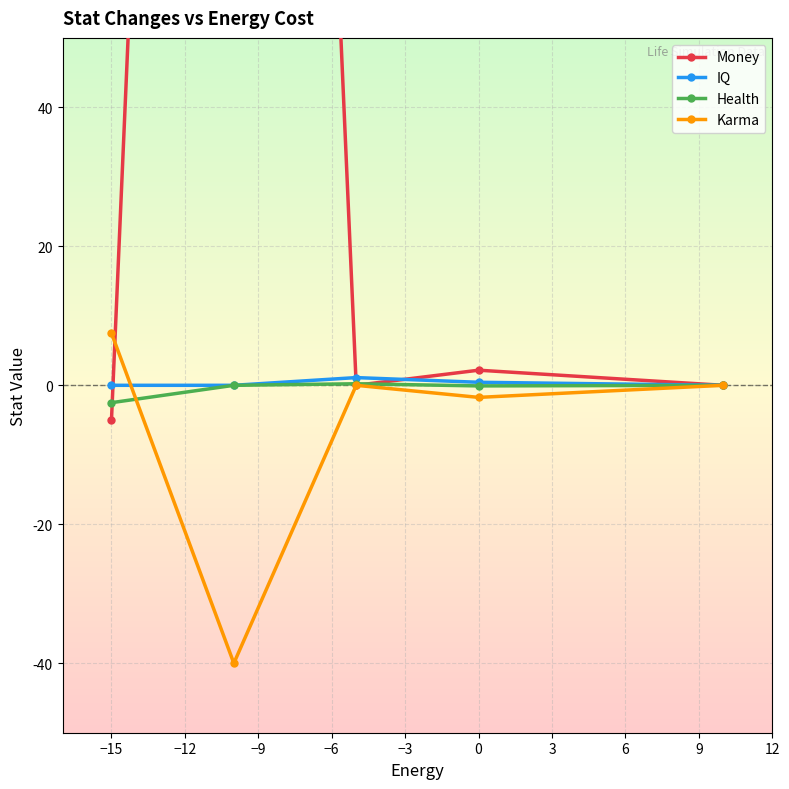

What is the lowest value of the Health series?

-2.5